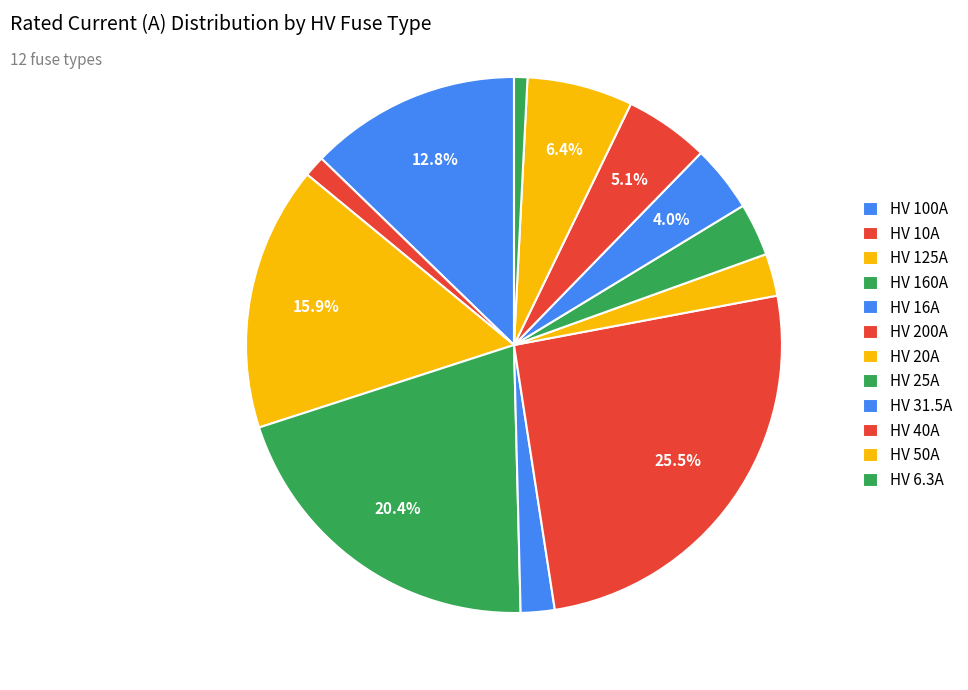

Count the number of slices in the pie.

12